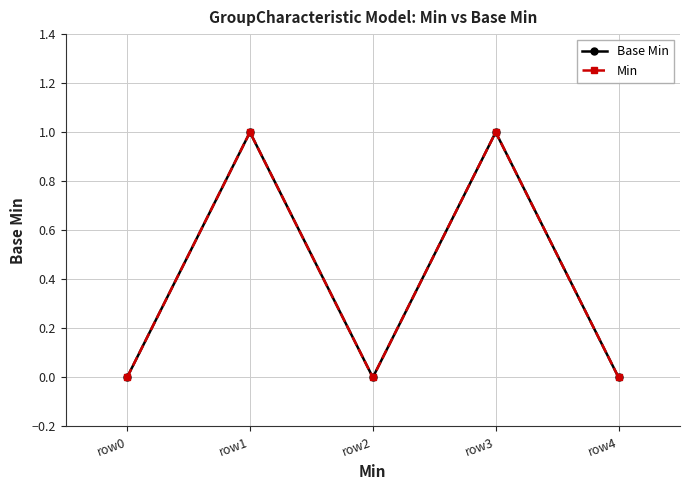

In Min, how many points are higher than both neighbors (excluding endpoints)?

2